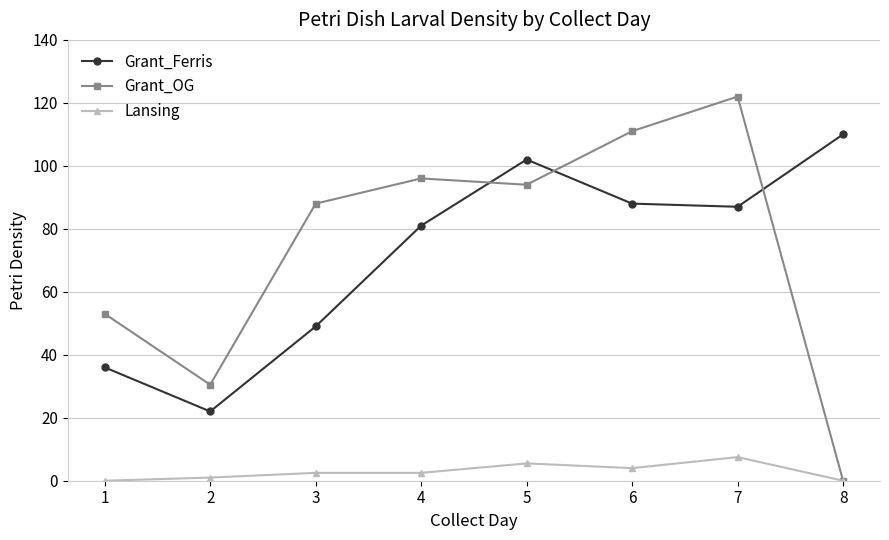

What is the difference between the maximum and minimum values in the Grant_OG series?

122.0